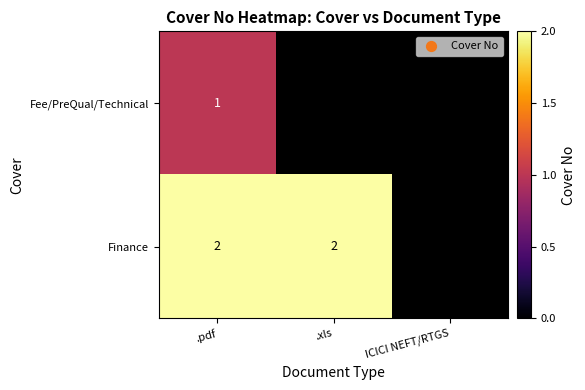

True or false: Fee/PreQual/Technical has a value of 2 at .pdf.

False